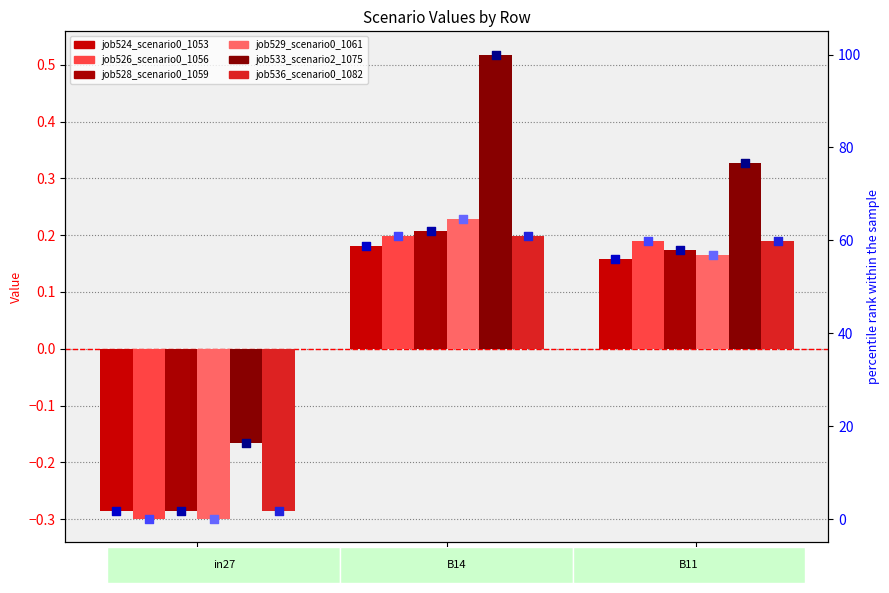

Which series reaches the maximum Y coordinate?

job533_scenario2_1075